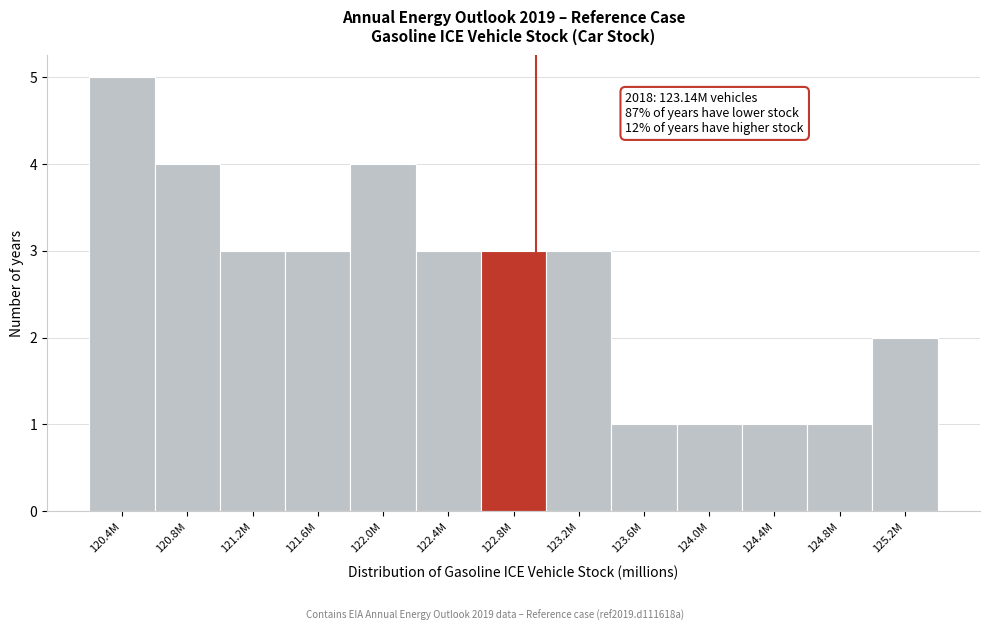

Reading right to left, list all the values displayed in this chart.

125.2M=2	124.8M=1	124.4M=1	124.0M=1	123.6M=1	123.2M=3	122.8M=3	122.4M=3	122.0M=4	121.6M=3	121.2M=3	120.8M=4	120.4M=5